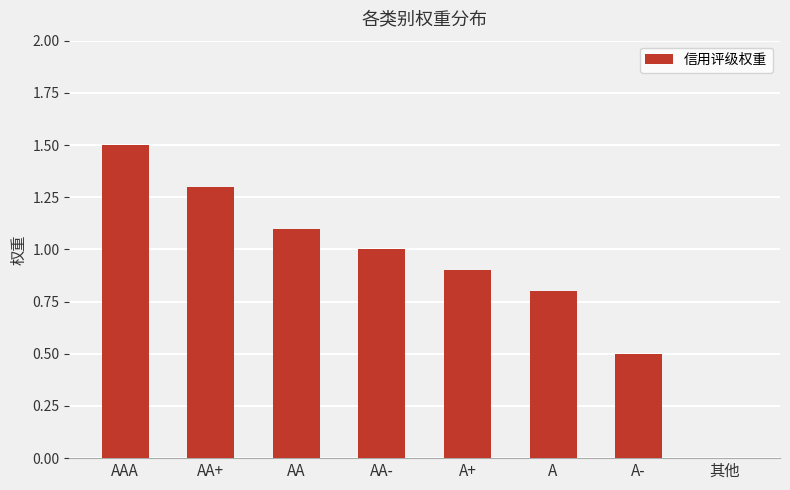

What is the sum of all values?

7.1